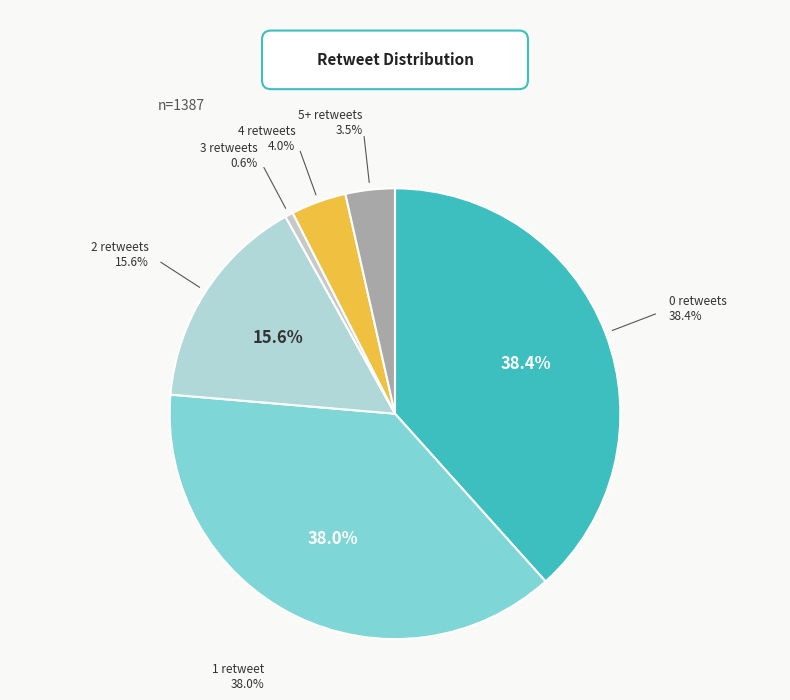

Is there a majority slice in this chart?

No